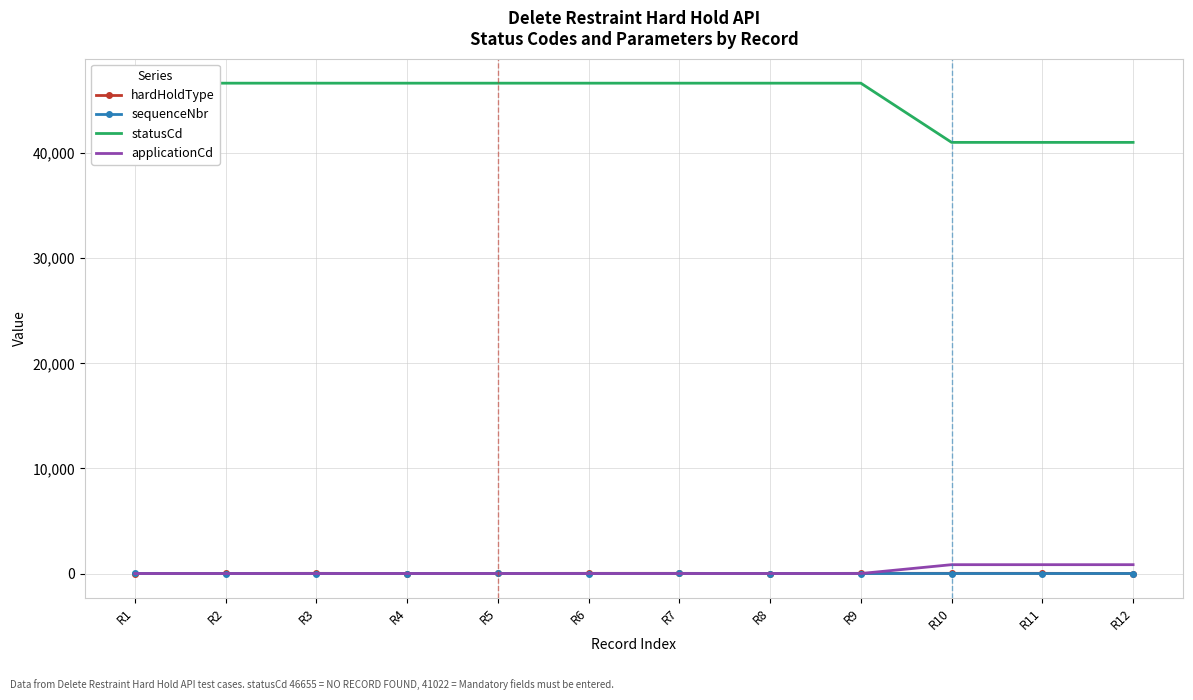

Which series has the widest spread of values?

statusCd